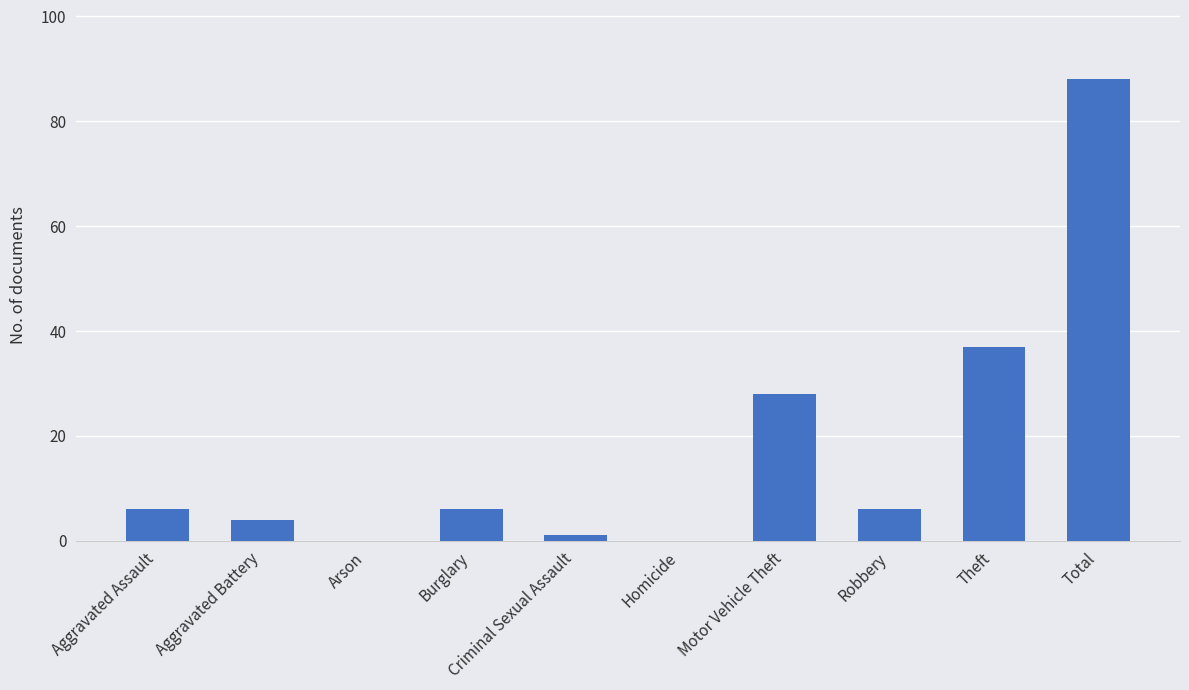

What is the sum of all values?

176